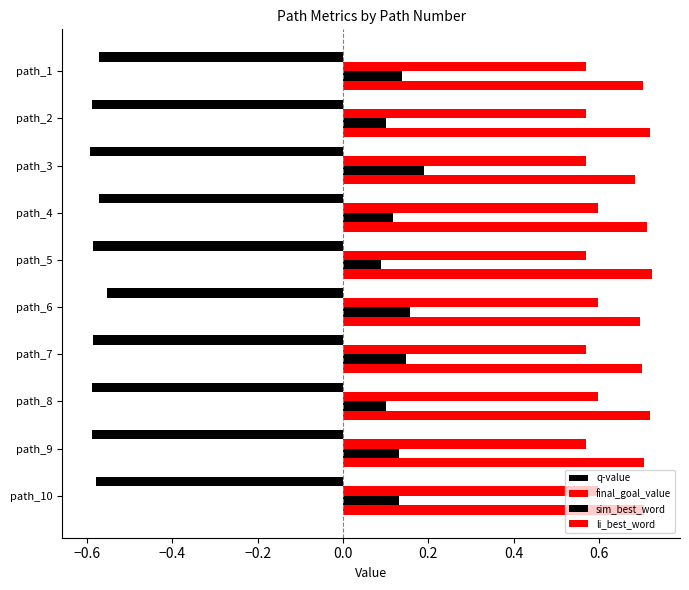

What is the maximum value for li_best_word?

0.7